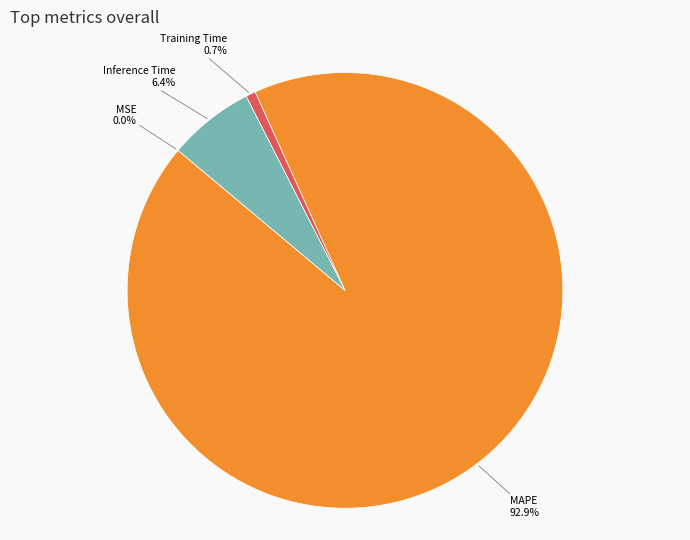

What is the largest slice in the pie chart?

MAPE